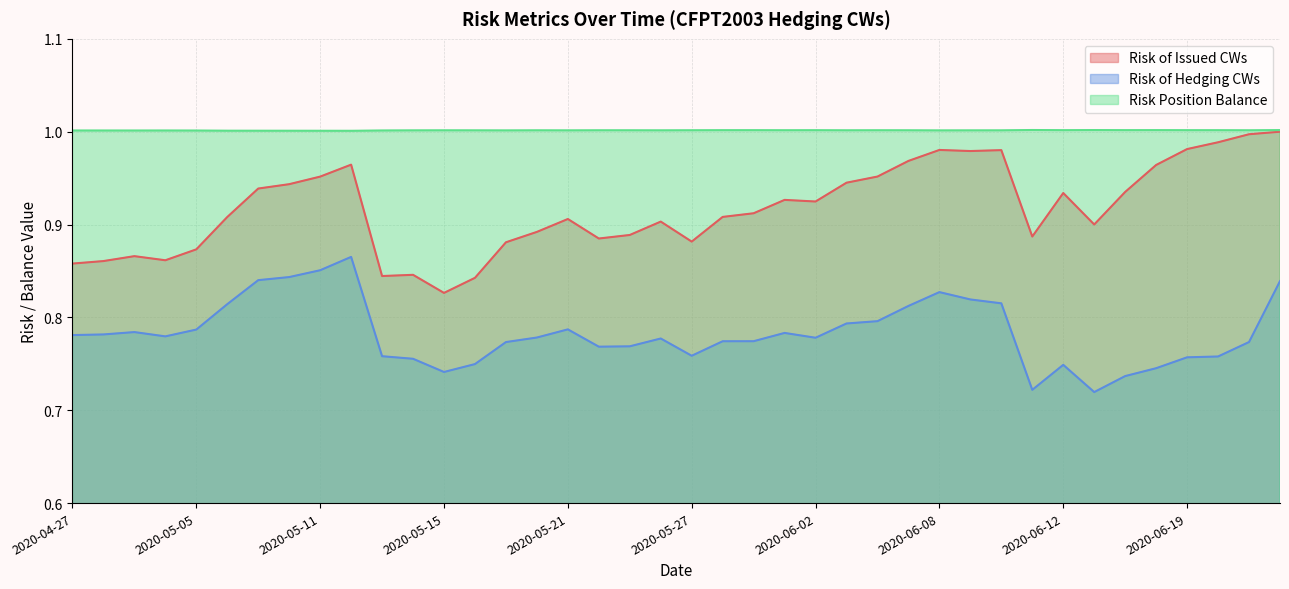

True or false: Risk of Hedging CWs and Risk of Issued CWs cross at least once.

False